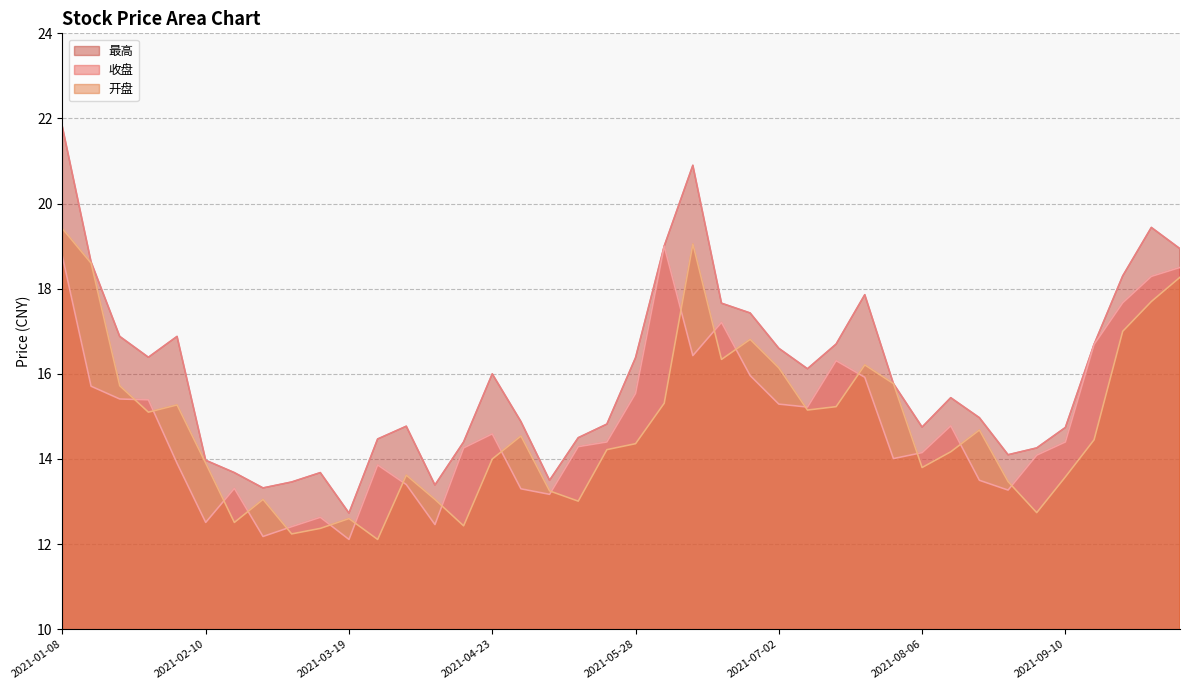

True or false: 最高 and 开盘 cross at least once.

False